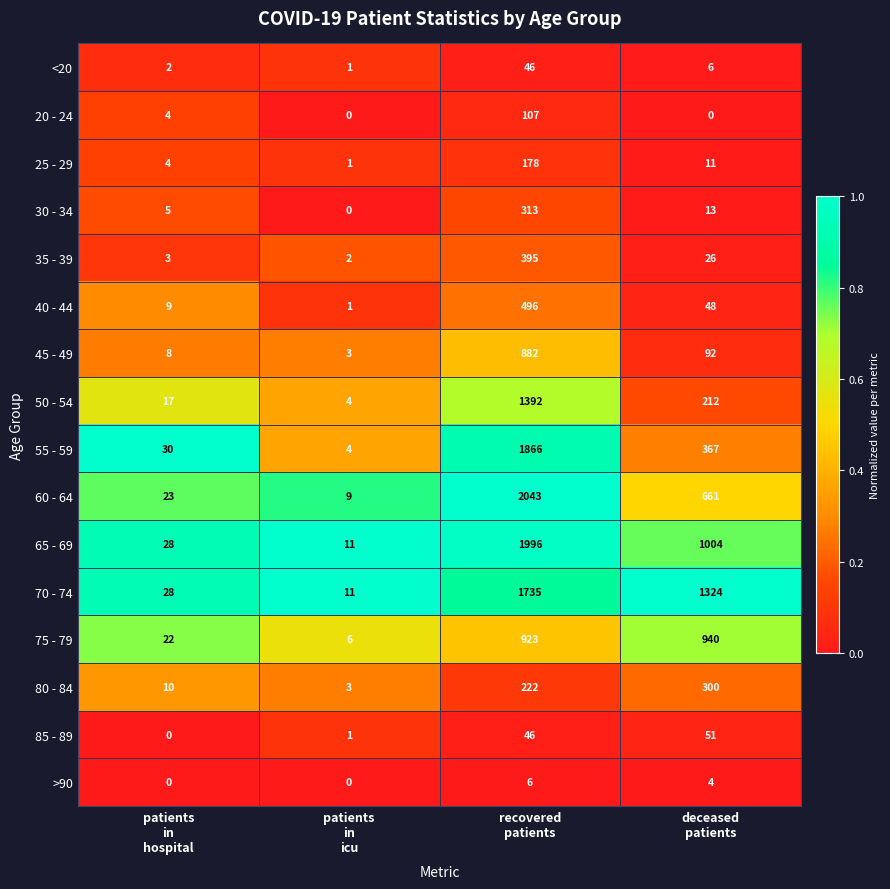

What is the sum of all 25 - 29 values?

194